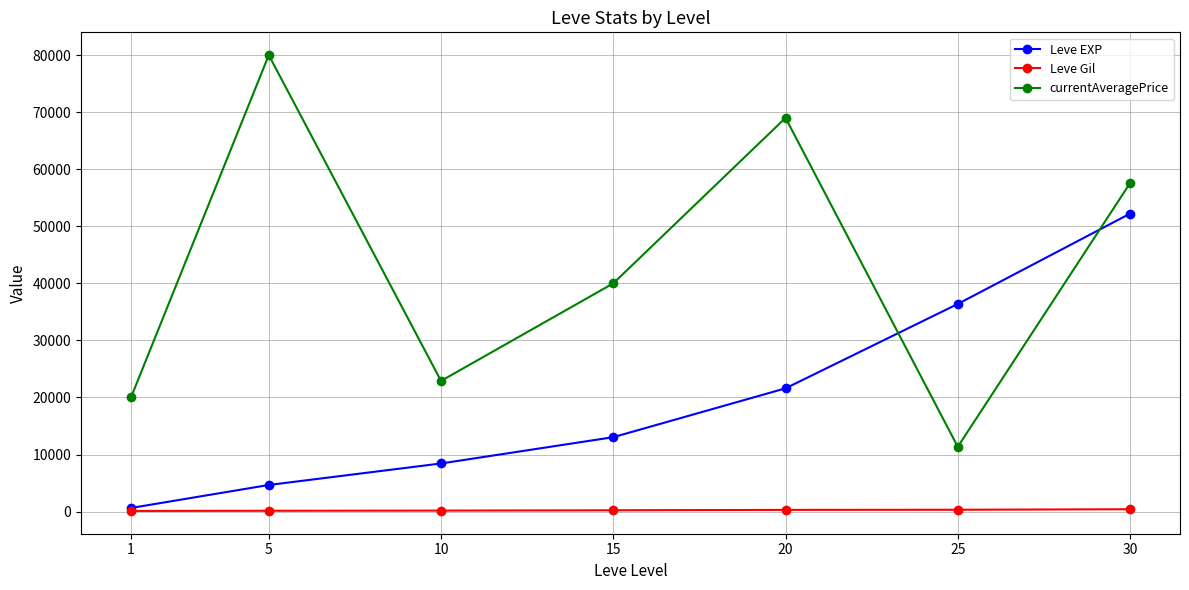

Is the value of Leve Gil at 25 greater than the value of currentAveragePrice at 30?

No